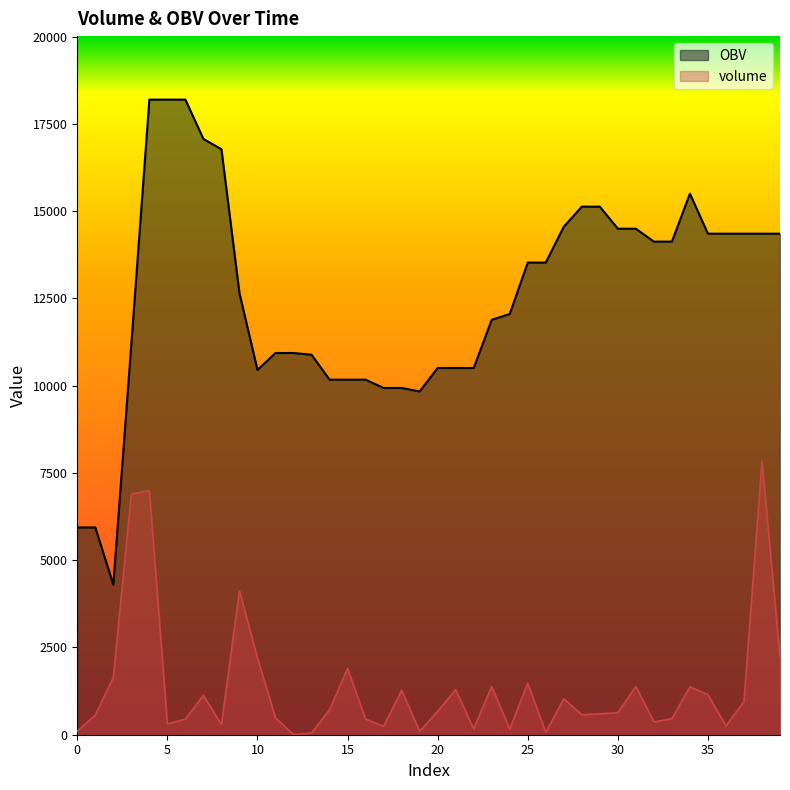

What is the difference between the maximum and second lowest values in the volume series?

7795.0